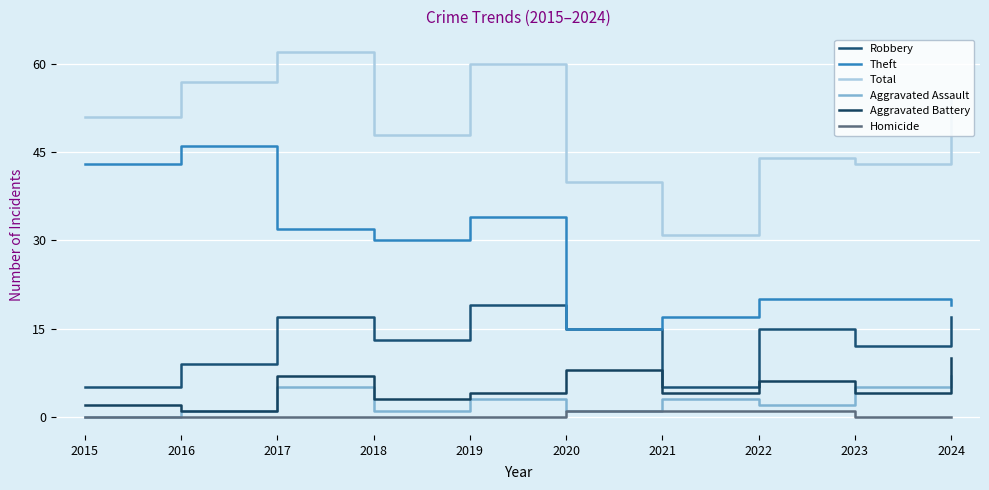

True or false: Homicide has a value of 0 at 2015.

True